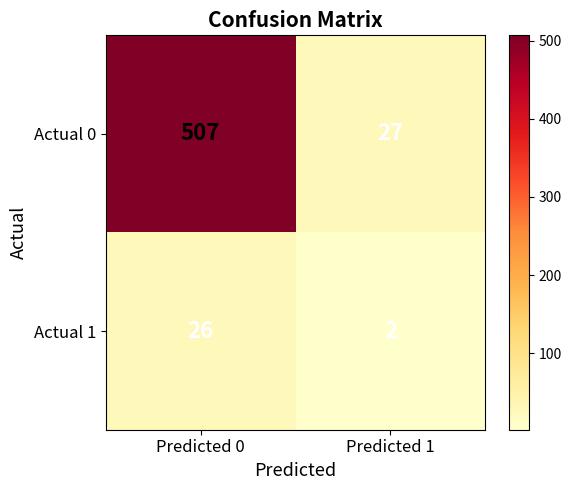

At which category is the sum across all series the highest?

Predicted 0